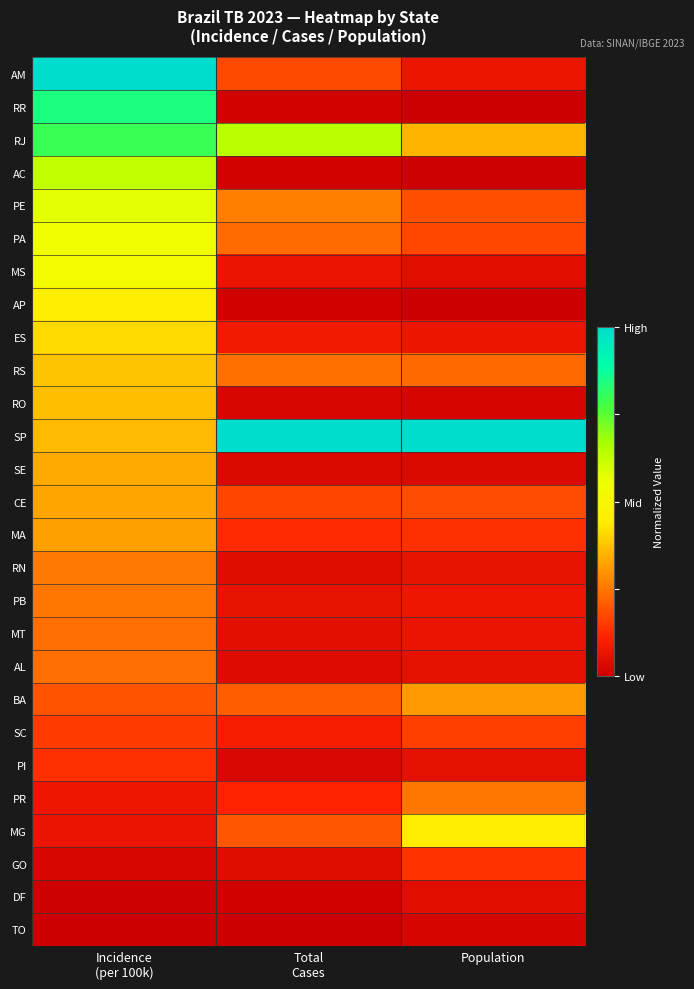

Reading left to right, transcribe all the data shown in this chart.

AM: Incidence
(per 100k)=1.0	Total
Cases=0.2	Population=0.1
RR: Incidence
(per 100k)=0.8	Total
Cases=0.0	Population=0.0
RJ: Incidence
(per 100k)=0.8	Total
Cases=0.6	Population=0.4
AC: Incidence
(per 100k)=0.6	Total
Cases=0.0	Population=0.0
PE: Incidence
(per 100k)=0.6	Total
Cases=0.3	Population=0.2
PA: Incidence
(per 100k)=0.5	Total
Cases=0.2	Population=0.2
MS: Incidence
(per 100k)=0.5	Total
Cases=0.1	Population=0.0
AP: Incidence
(per 100k)=0.5	Total
Cases=0.0	Population=0.0
ES: Incidence
(per 100k)=0.4	Total
Cases=0.1	Population=0.1
RS: Incidence
(per 100k)=0.4	Total
Cases=0.2	Population=0.2
RO: Incidence
(per 100k)=0.4	Total
Cases=0.0	Population=0.0
SP: Incidence
(per 100k)=0.4	Total
Cases=1.0	Population=1.0
SE: Incidence
(per 100k)=0.3	Total
Cases=0.0	Population=0.0
CE: Incidence
(per 100k)=0.3	Total
Cases=0.2	Population=0.2
MA: Incidence
(per 100k)=0.3	Total
Cases=0.1	Population=0.1
RN: Incidence
(per 100k)=0.3	Total
Cases=0.0	Population=0.1
PB: Incidence
(per 100k)=0.3	Total
Cases=0.1	Population=0.1
MT: Incidence
(per 100k)=0.2	Total
Cases=0.1	Population=0.1
AL: Incidence
(per 100k)=0.2	Total
Cases=0.0	Population=0.1
BA: Incidence
(per 100k)=0.2	Total
Cases=0.2	Population=0.3
SC: Incidence
(per 100k)=0.2	Total
Cases=0.1	Population=0.2
PI: Incidence
(per 100k)=0.1	Total
Cases=0.0	Population=0.1
PR: Incidence
(per 100k)=0.1	Total
Cases=0.1	Population=0.2
MG: Incidence
(per 100k)=0.1	Total
Cases=0.2	Population=0.4
GO: Incidence
(per 100k)=0.0	Total
Cases=0.0	Population=0.1
DF: Incidence
(per 100k)=0.0	Total
Cases=0.0	Population=0.1
TO: Incidence
(per 100k)=0.0	Total
Cases=0.0	Population=0.0